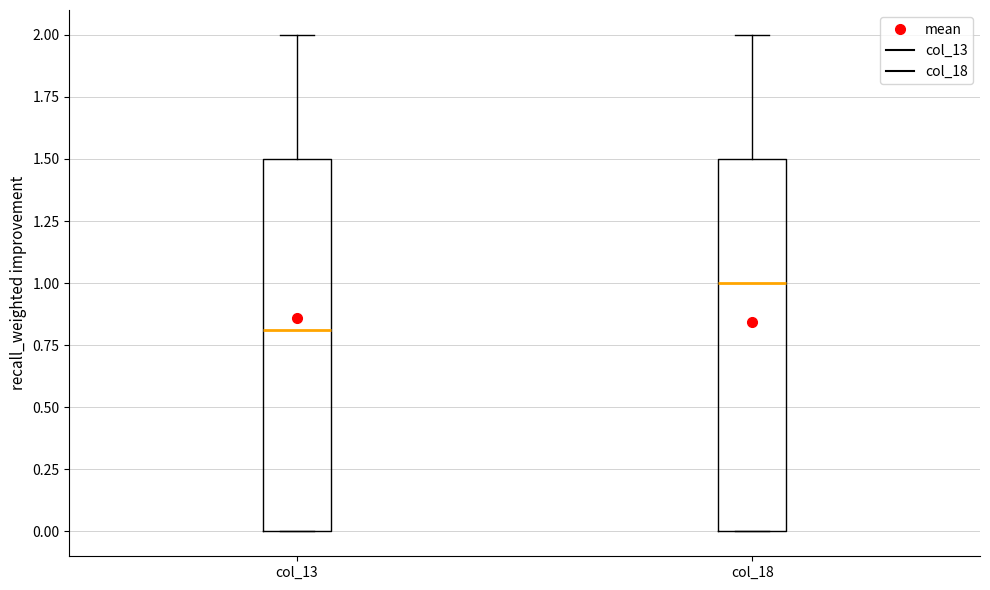

Reading left to right, transcribe this box plot: for each box, give where its median line is, the range the box spans, and where its two whiskers end, as read against the y-axis. The values are not printed on the chart, so give them approximately, as read against the axis.

col_13: median 0.8, box 0.0 to 1.5, whiskers 0.0 to 2.0
col_18: median 1.0, box 0.0 to 1.5, whiskers 0.0 to 2.0